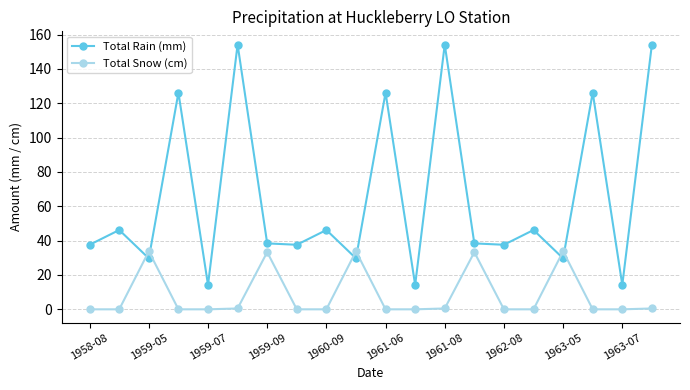

How many lines are shown in the chart?

2